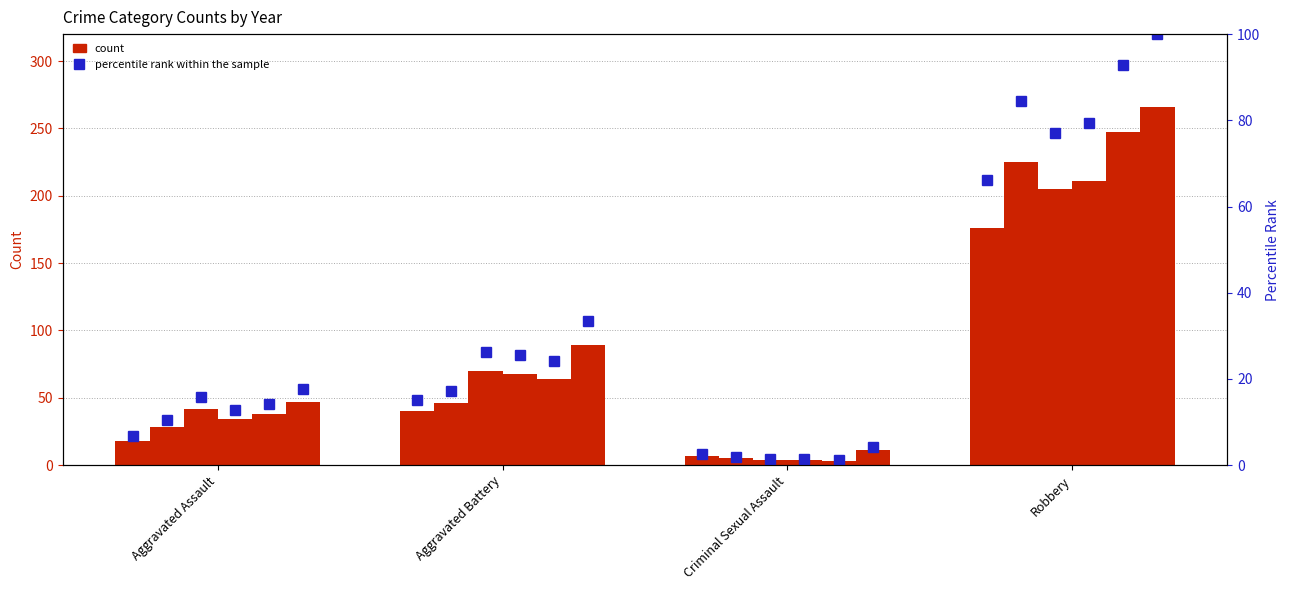

How many categories are shown in the chart?

4